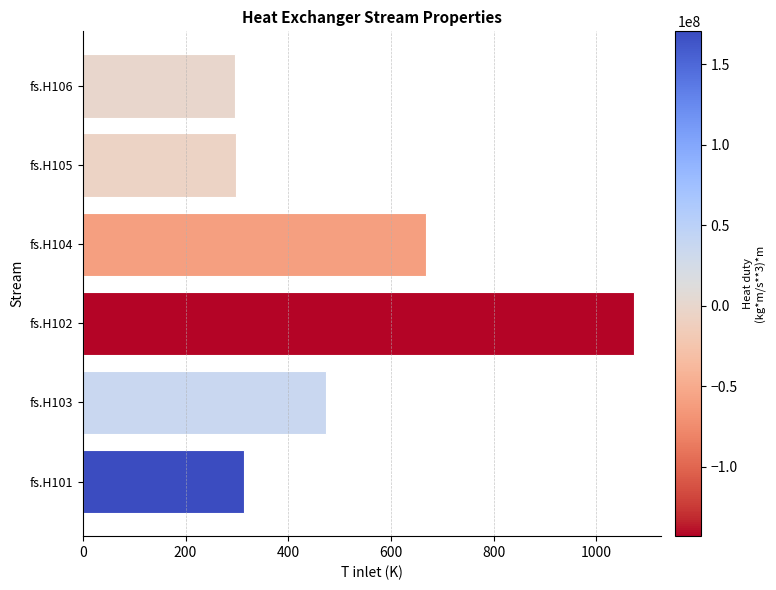

What is the difference between the second highest and minimum values?

371.8